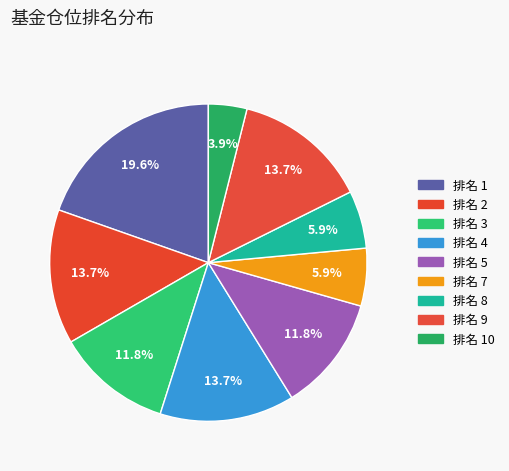

Does any single category account for the majority?

No